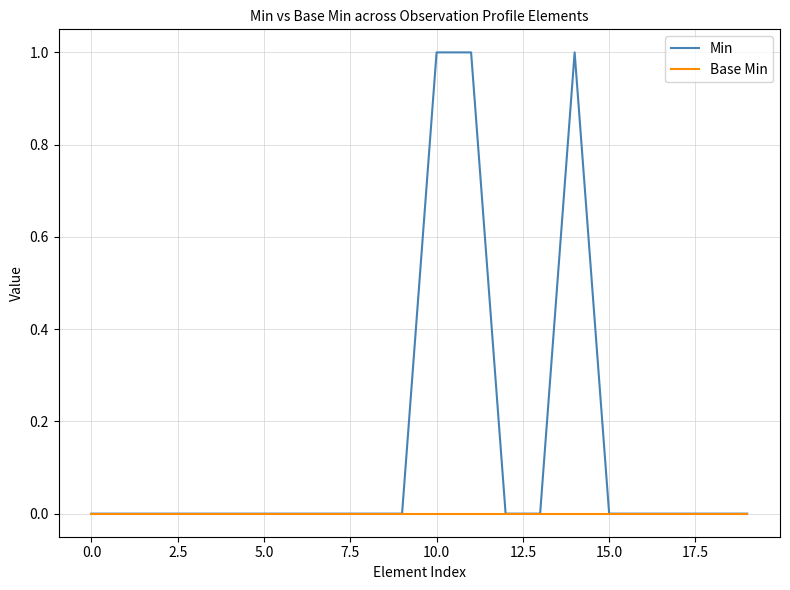

Rank the series by their maximum value, from lowest to highest.

Base Min, Min